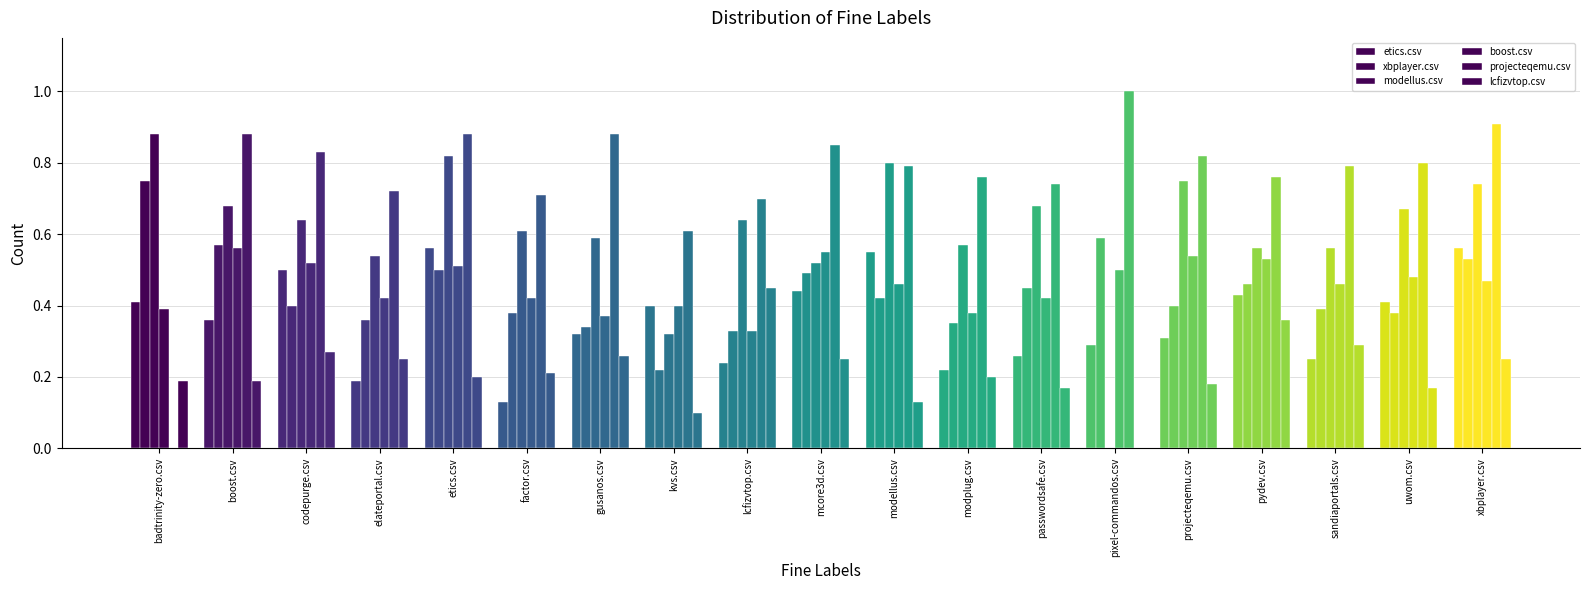

What is the greatest value displayed?

1.0